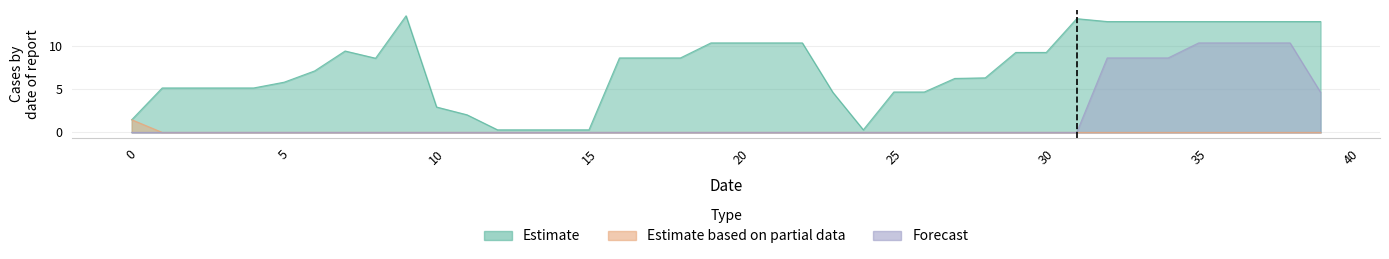

Reading right to left, list all the values displayed in this chart.

Estimate: 12.8	12.8	12.8	12.8	12.8	12.8	12.8	12.8	13.1	9.2	9.2	6.3	6.2	4.7	4.7	0.3	4.6	10.3	10.3	10.3	10.3	8.6	8.6	8.6	0.3	0.3	0.3	0.3	2.0	2.9	13.5	8.6	9.4	7.1	5.8	5.1	5.1	5.1	5.1	1.5
Estimate based on partial data: 0.0	0.0	0.0	0.0	0.0	0.0	0.0	0.0	0.0	0.0	0.0	0.0	0.0	0.0	0.0	0.0	0.0	0.0	0.0	0.0	0.0	0.0	0.0	0.0	0.0	0.0	0.0	0.0	0.0	0.0	0.0	0.0	0.0	0.0	0.0	0.0	0.0	0.0	0.0	1.5
Forecast: 4.6	10.3	10.3	10.3	10.3	8.6	8.6	8.6	0.0	0.0	0.0	0.0	0.0	0.0	0.0	0.0	0.0	0.0	0.0	0.0	0.0	0.0	0.0	0.0	0.0	0.0	0.0	0.0	0.0	0.0	0.0	0.0	0.0	0.0	0.0	0.0	0.0	0.0	0.0	0.0